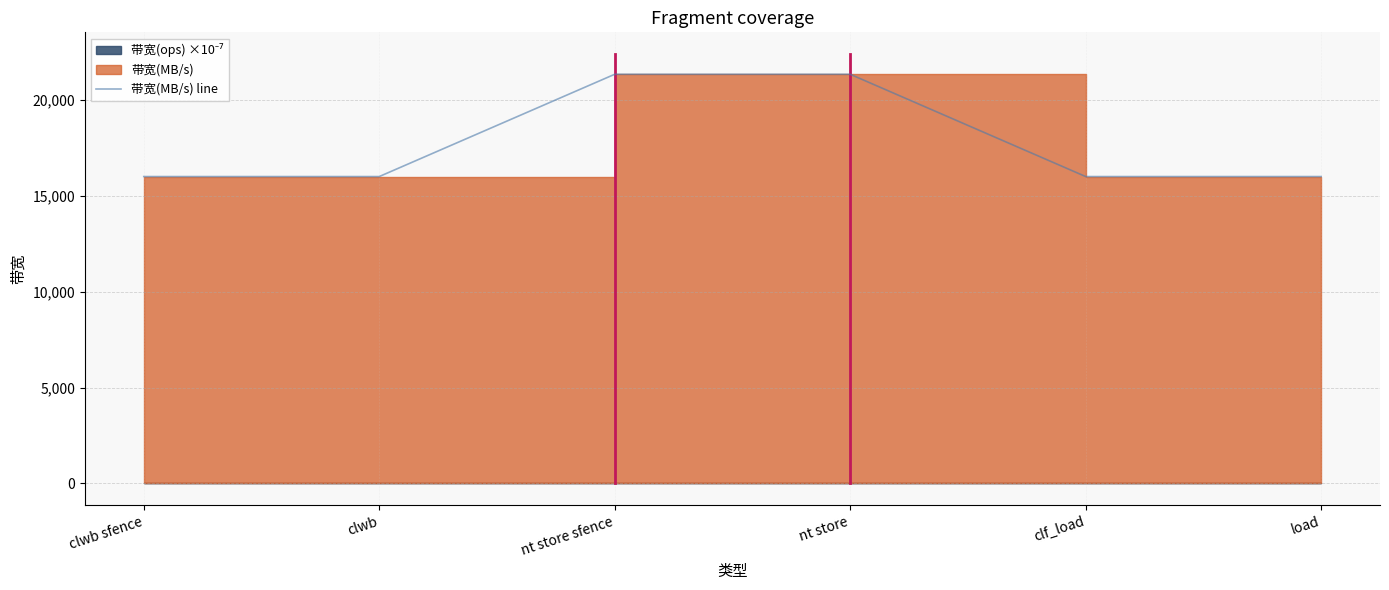

How many lines are shown in the chart?

1